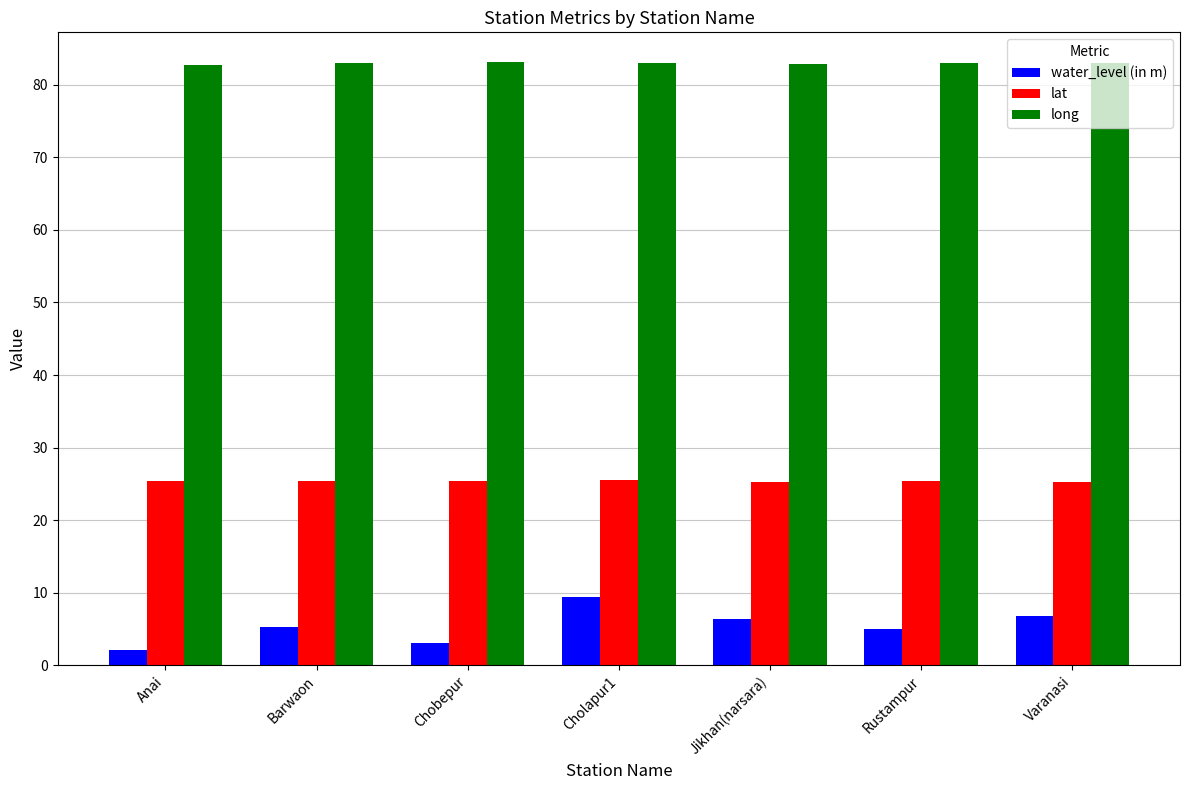

Read the water_level (in m) value at Anai.

2.1